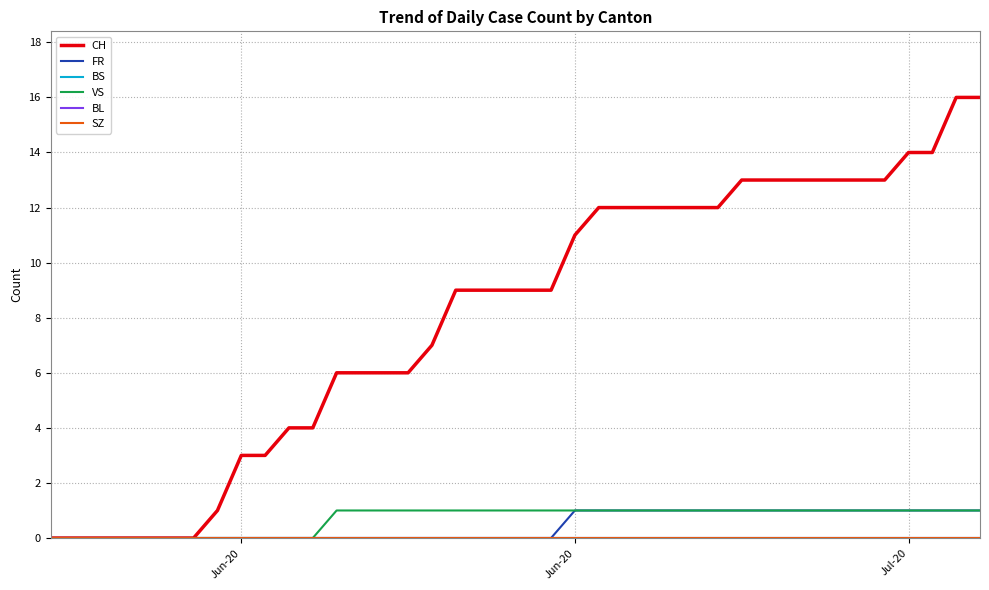

Does the chart display data point markers on the line(s)?

No